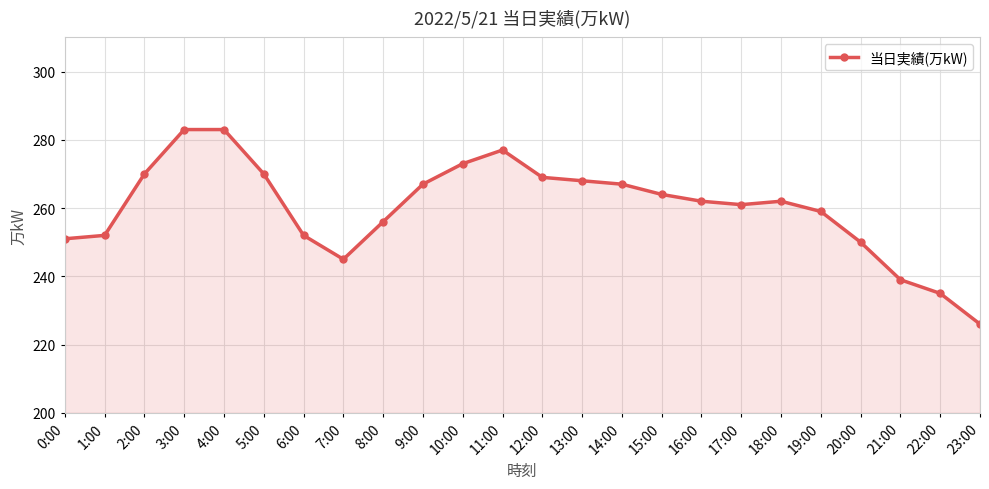

What is the difference between the second highest and second lowest values?

48